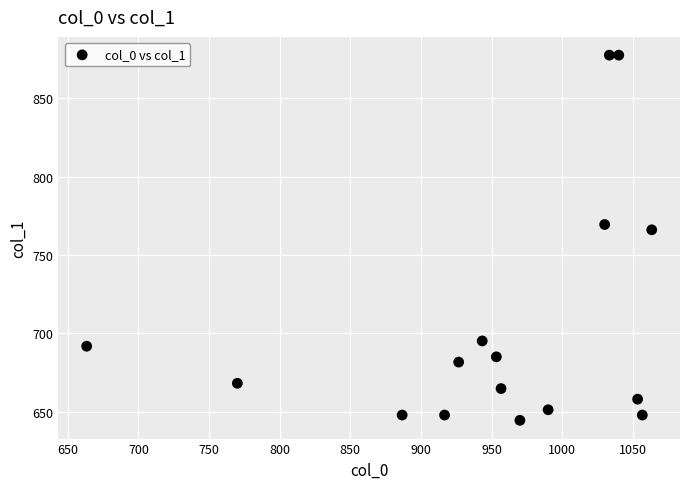

What is the range of Y values (max minus min)?

232.9